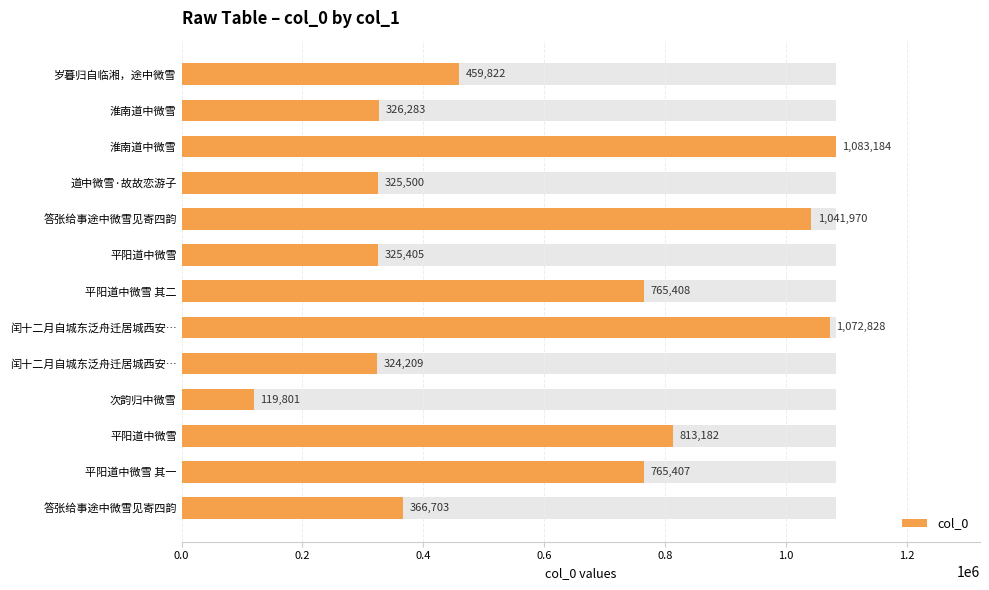

What is the difference between the second highest and second lowest values?

748619